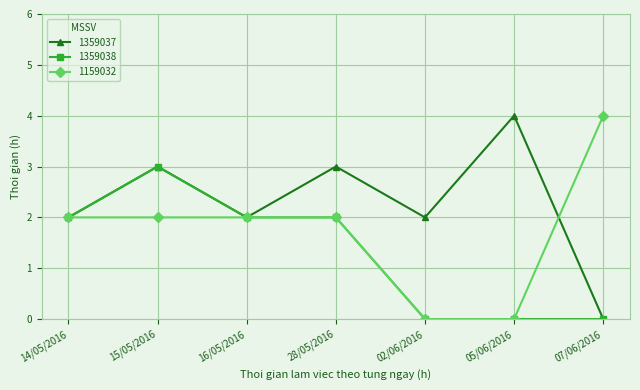

What is the difference between the maximum and minimum values in the 1159032 series?

4